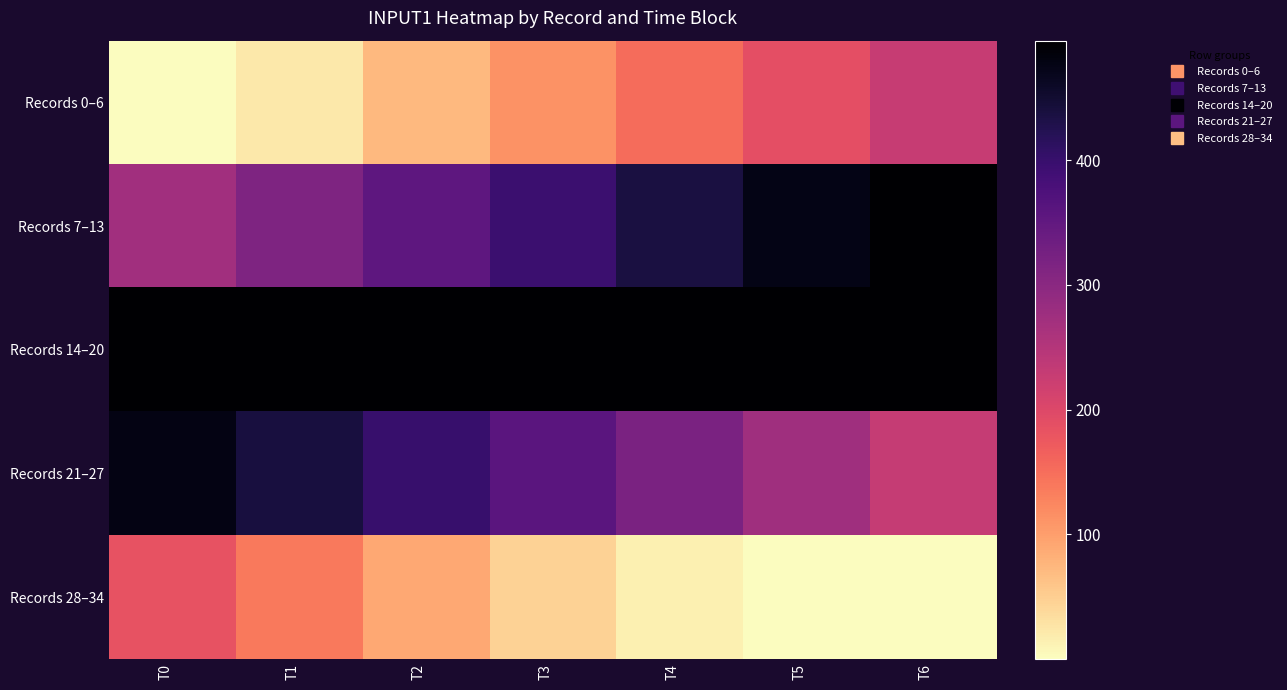

Reading right to left, list all the values displayed in this chart.

Records 0–6: T6=227.6	T5=188.4	T4=152.6	T3=114.1	T2=72.3	T1=22.7	T0=0.0
Records 7–13: T6=495.9	T5=475.9	T4=437.6	T3=396.4	T2=353.7	T1=313.9	T0=271.2
Records 14–20: T6=495.5	T5=495.4	T4=495.4	T3=495.4	T2=495.3	T1=495.4	T0=495.6
Records 21–27: T6=230.1	T5=274.9	T4=318.0	T3=358.8	T2=399.2	T1=438.4	T0=477.0
Records 28–34: T6=0.0	T5=0.0	T4=14.9	T3=45.9	T2=90.3	T1=138.4	T0=183.8